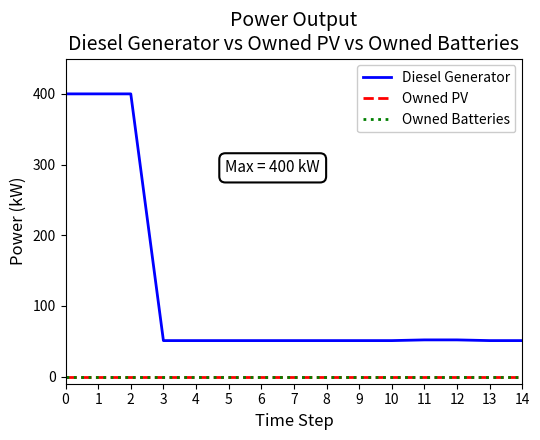

Does the chart display data point markers on the line(s)?

No